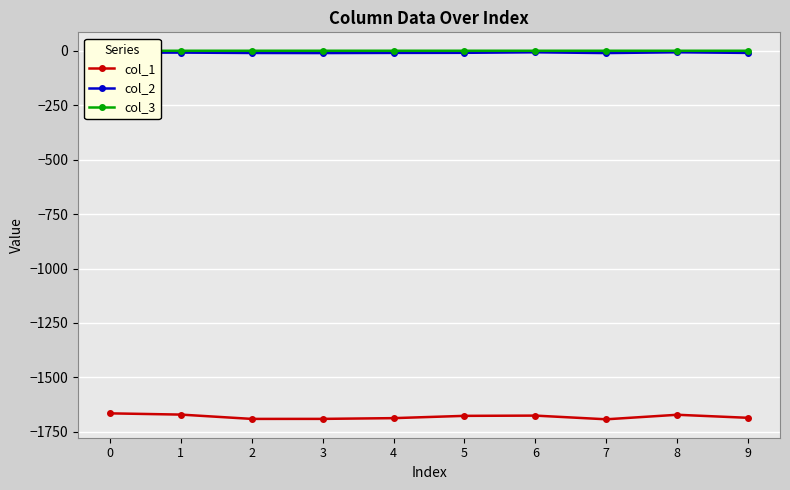

Is the value of col_1 at 8 greater than the value of col_3 at 9?

No